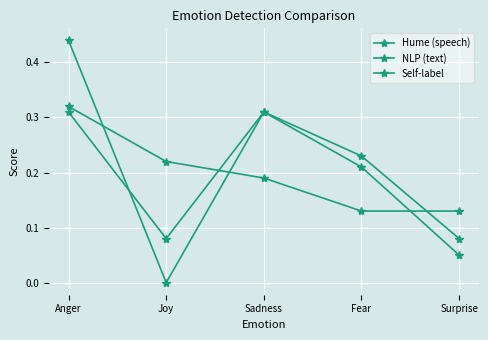

How many values in NLP (text) are above zero?

4